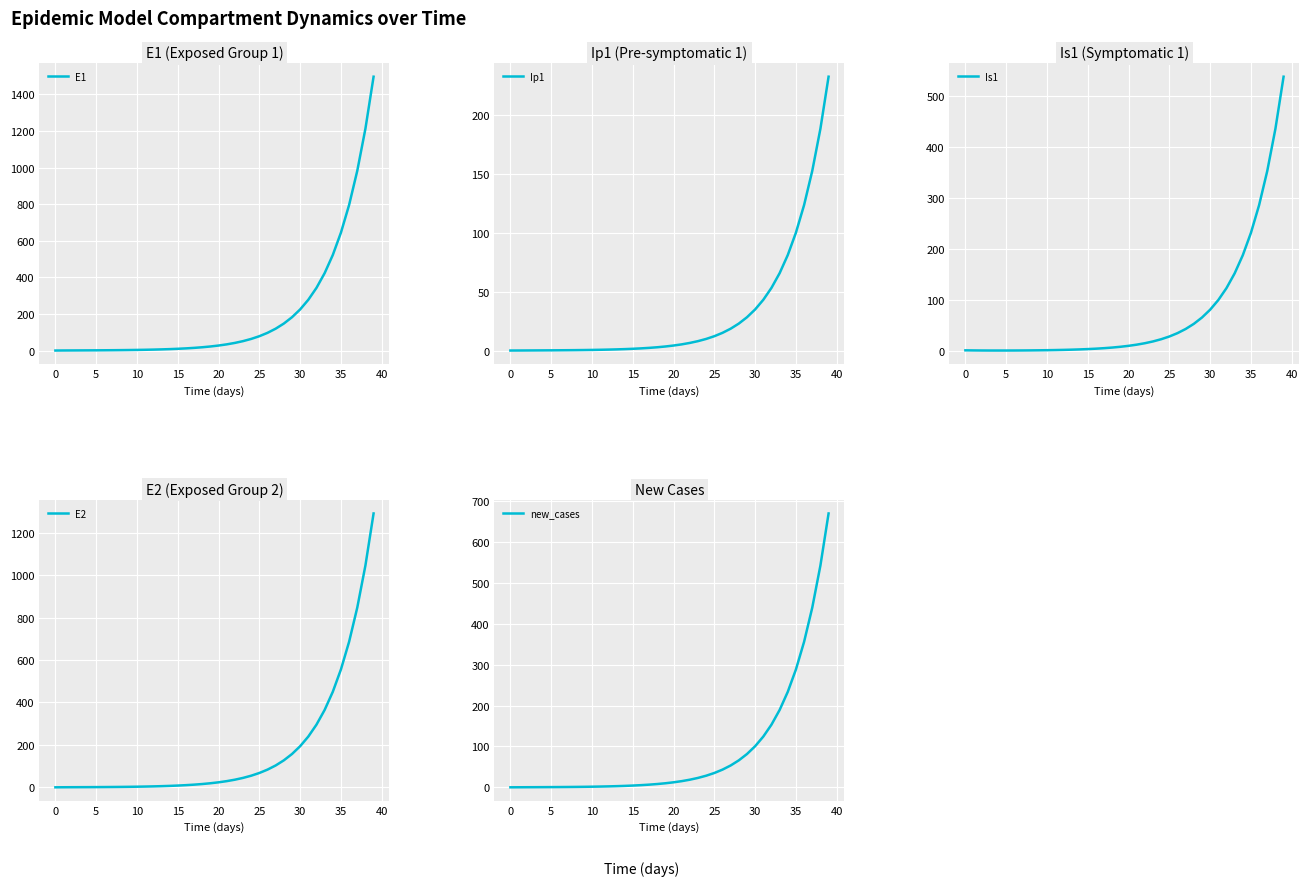

Which category has the highest value across all series?

39